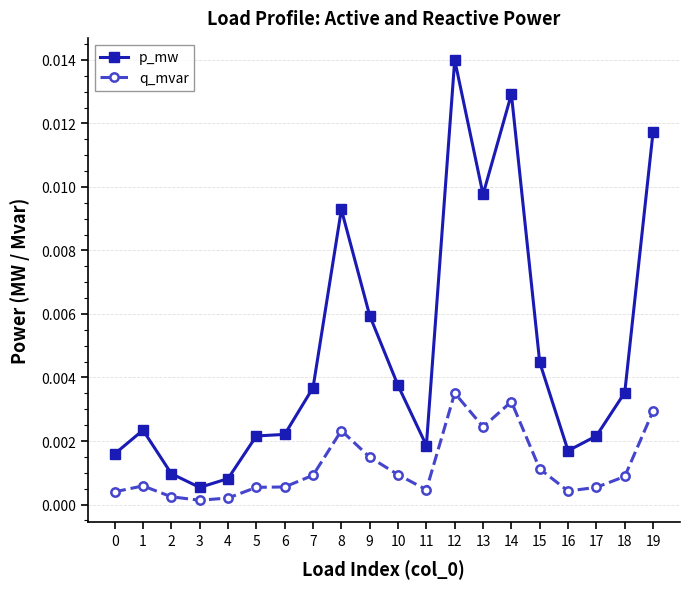

True or false: q_mvar has more than 0 interior local peaks.

True